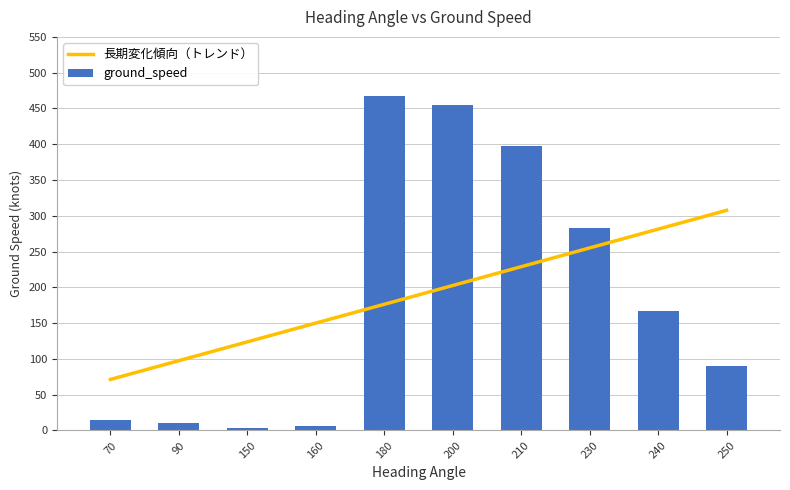

What is the average value of the 長期変化傾向（トレンド） series?

189.5